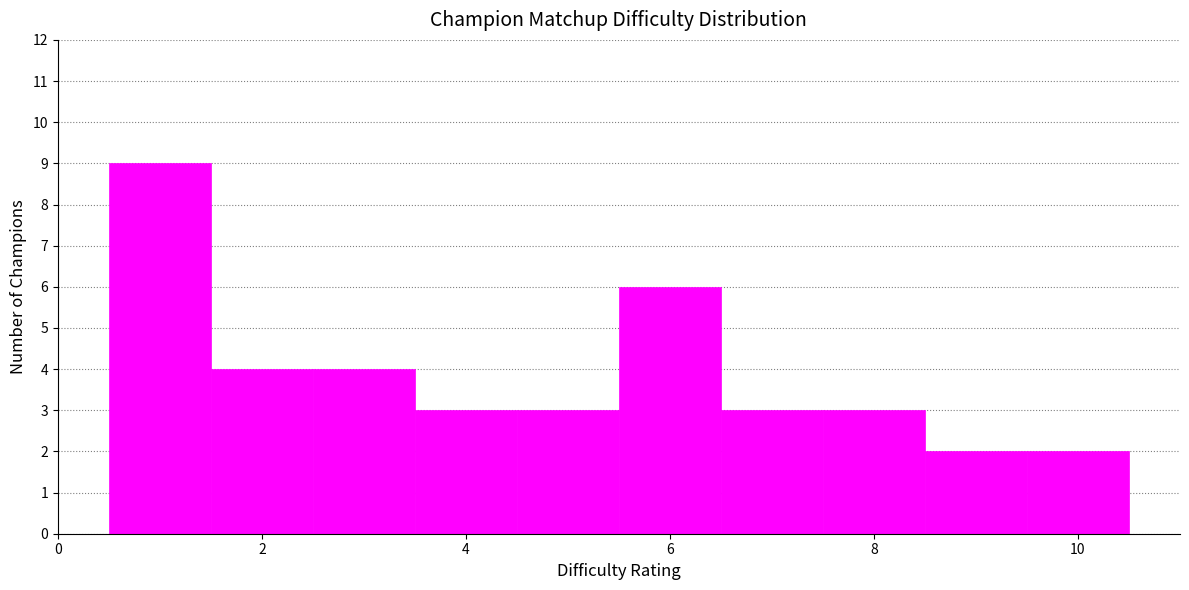

What is the height of the bar covering 9.5 to 10.5 on the x-axis? Neither the bar edges nor the heights are printed on the chart, so give them approximately, as read against the axes.

2